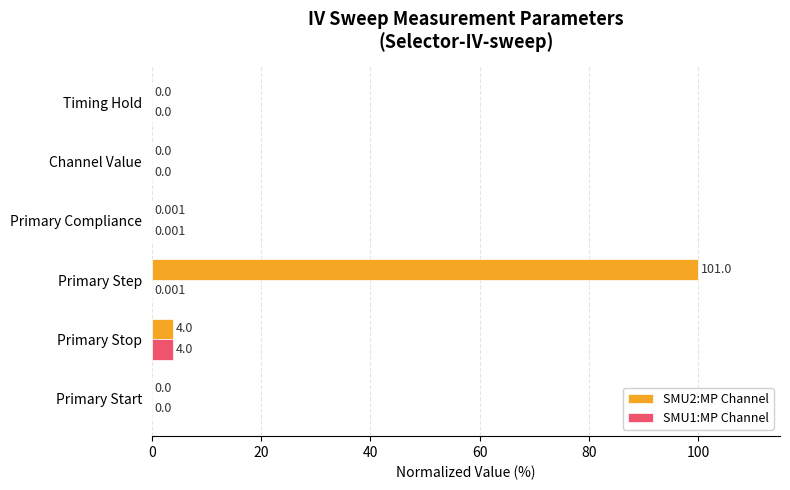

What are all the series names shown in the legend?

SMU2:MP Channel, SMU1:MP Channel